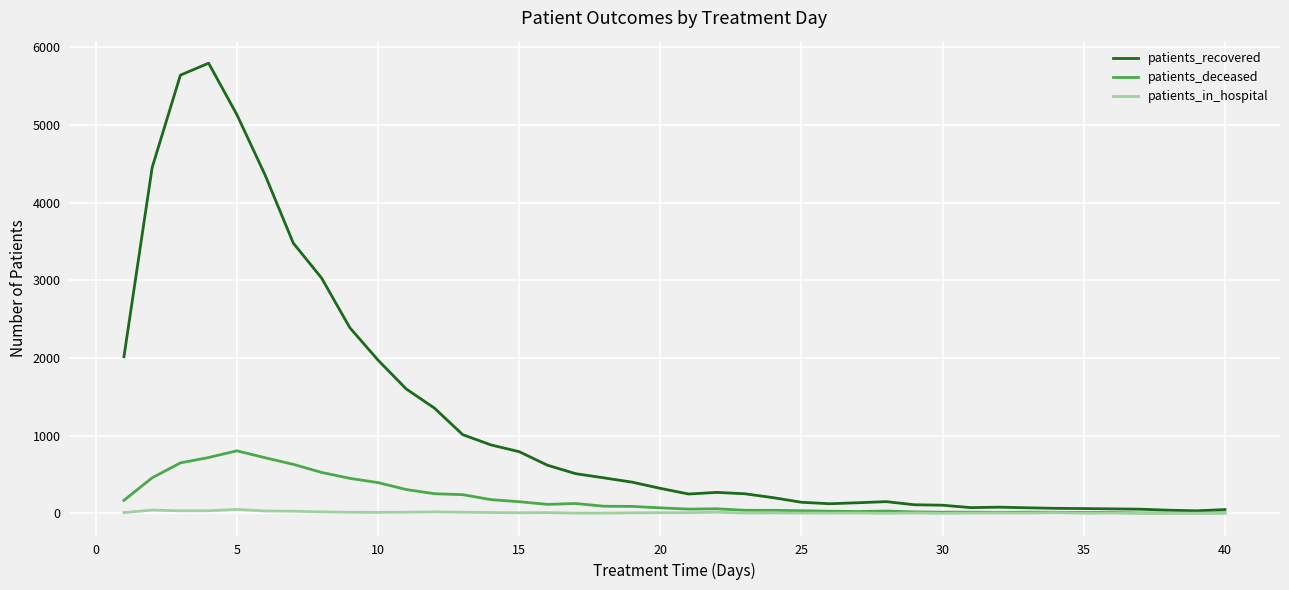

Rank the series by their maximum value, from highest to lowest.

patients_recovered, patients_deceased, patients_in_hospital